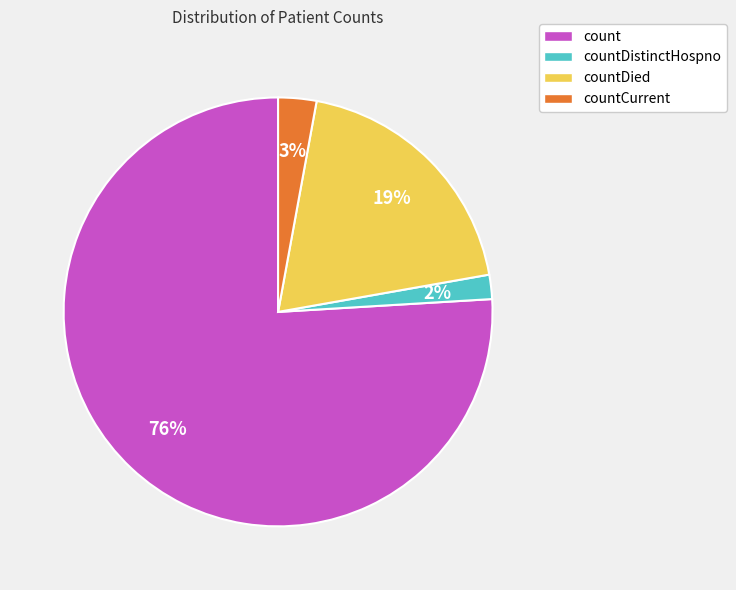

How many segments does this pie chart have?

4